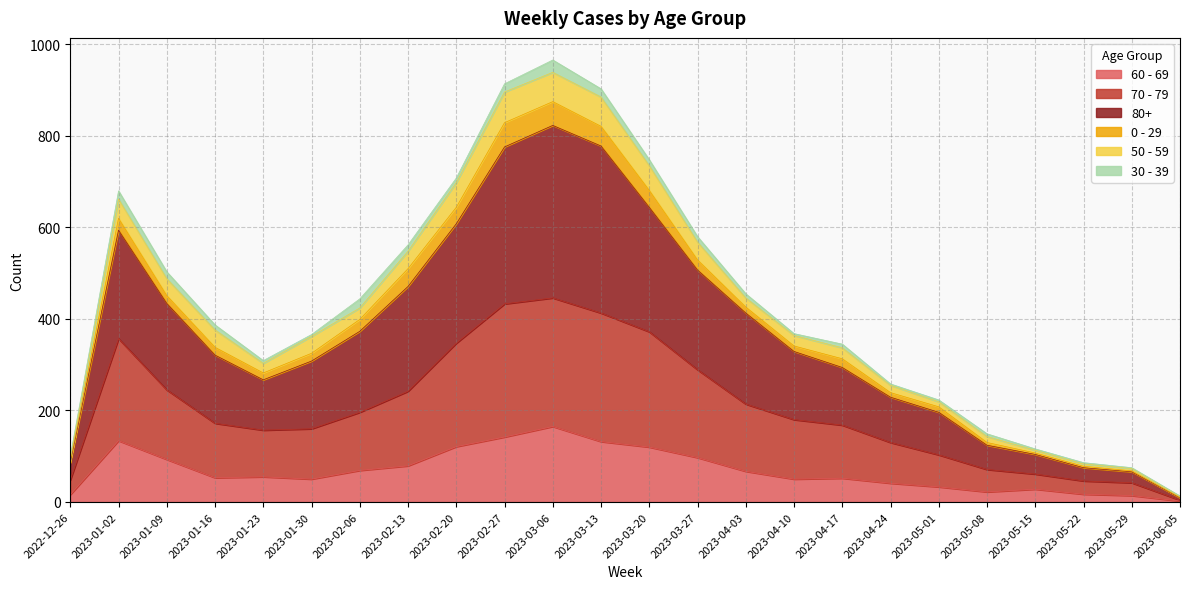

What are all the series names shown in the legend?

60 - 69, 70 - 79, 80+, 0 - 29, 50 - 59, 30 - 39